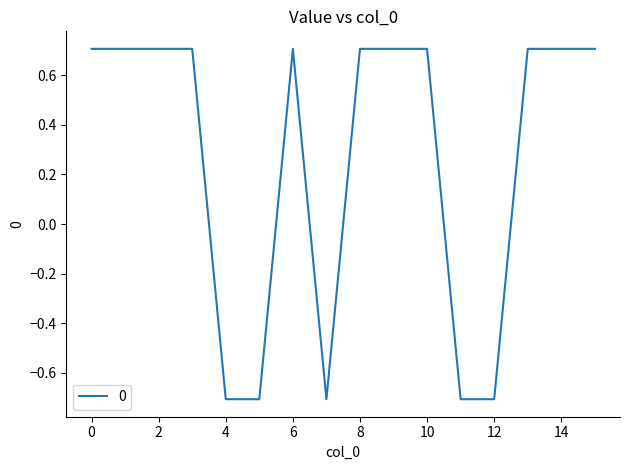

What is the maximum value shown in the chart?

0.7